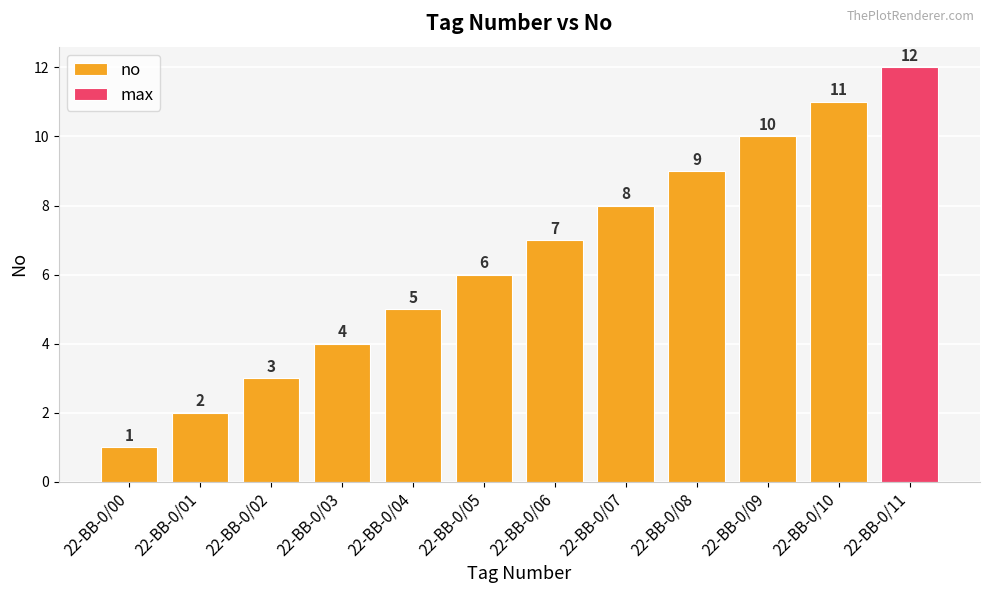

How many values exceed 7?

5